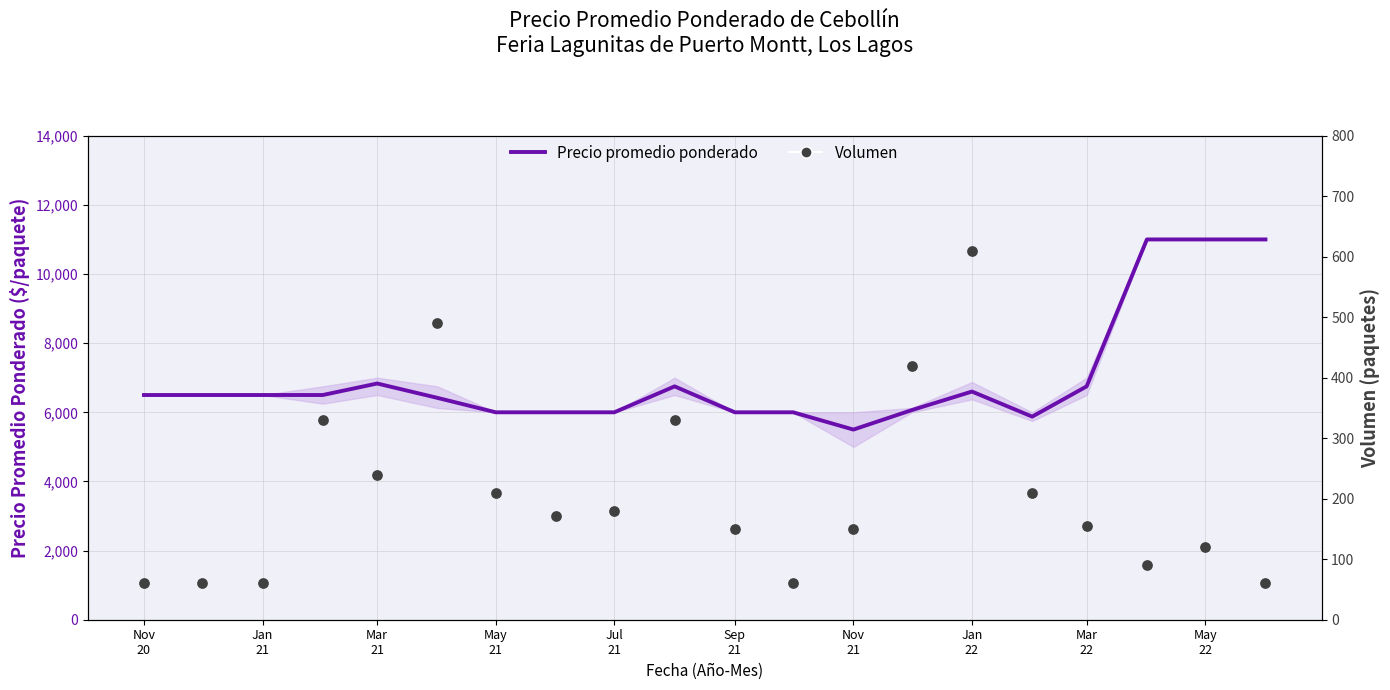

Which series reaches the minimum Y coordinate?

Volumen